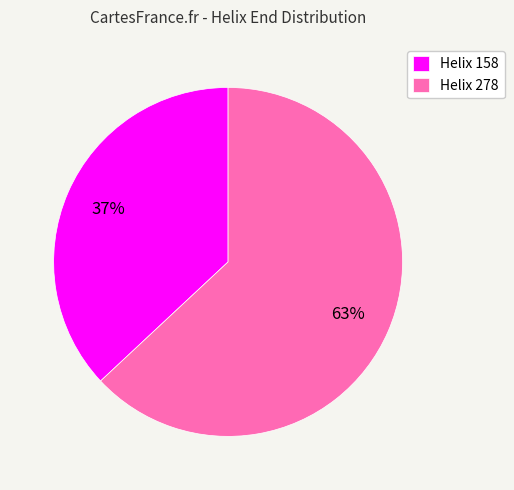

What is the ratio of the value at Helix 278 to the value at Helix 158?

1.7